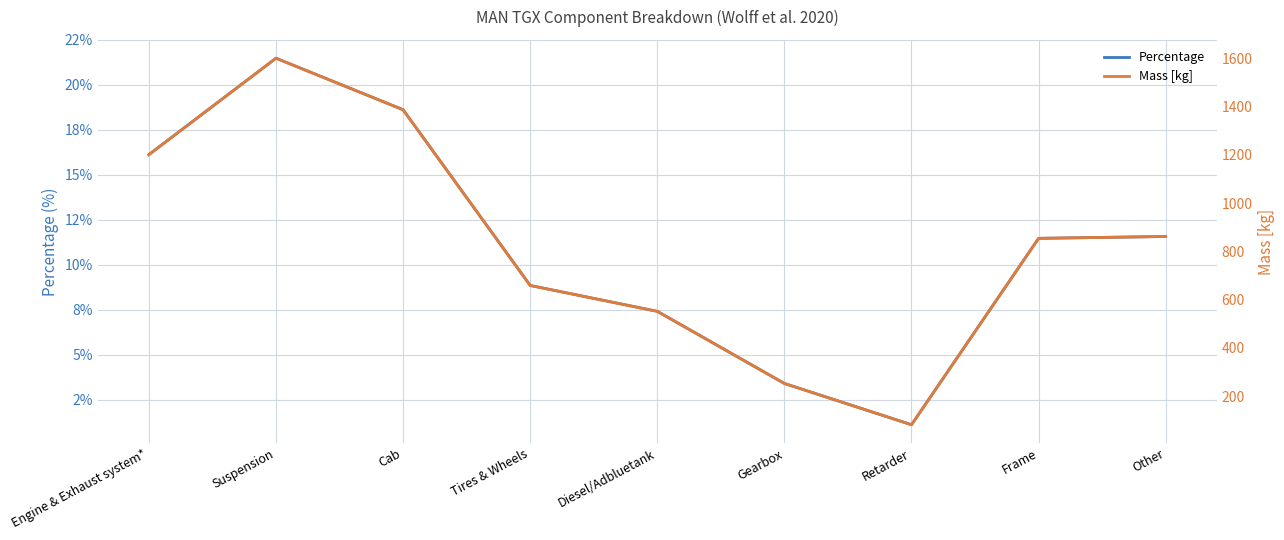

How many values in the Percentage series exceed 11?

5